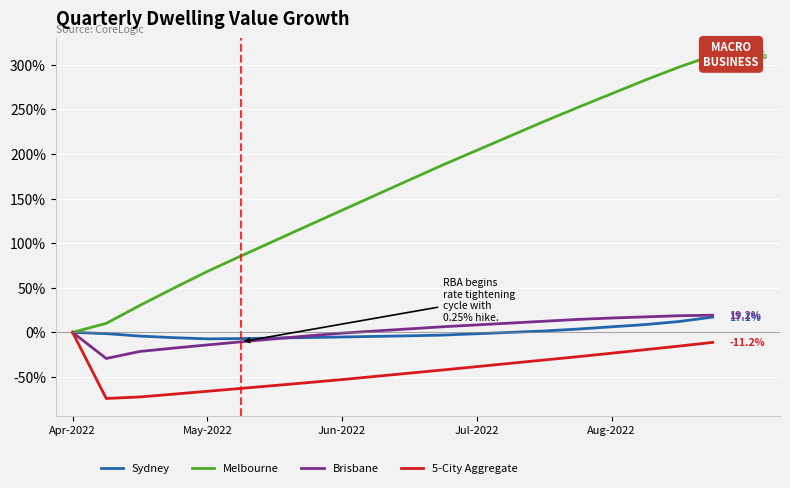

How many series are shown in this chart?

4